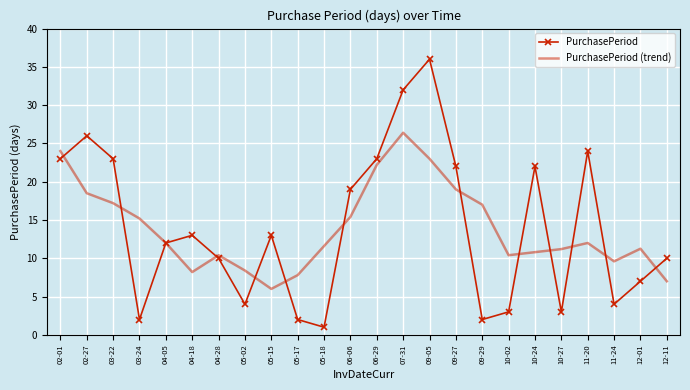

Where does the PurchasePeriod series first go above 13?

02-01